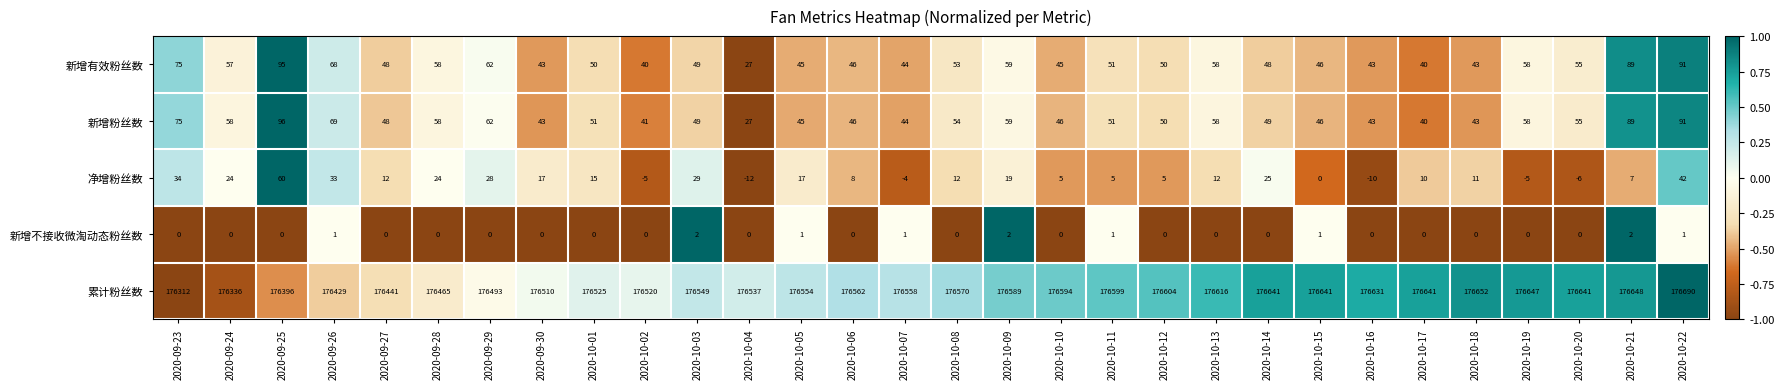

What is the sum of all 净增粉丝数 values?

412